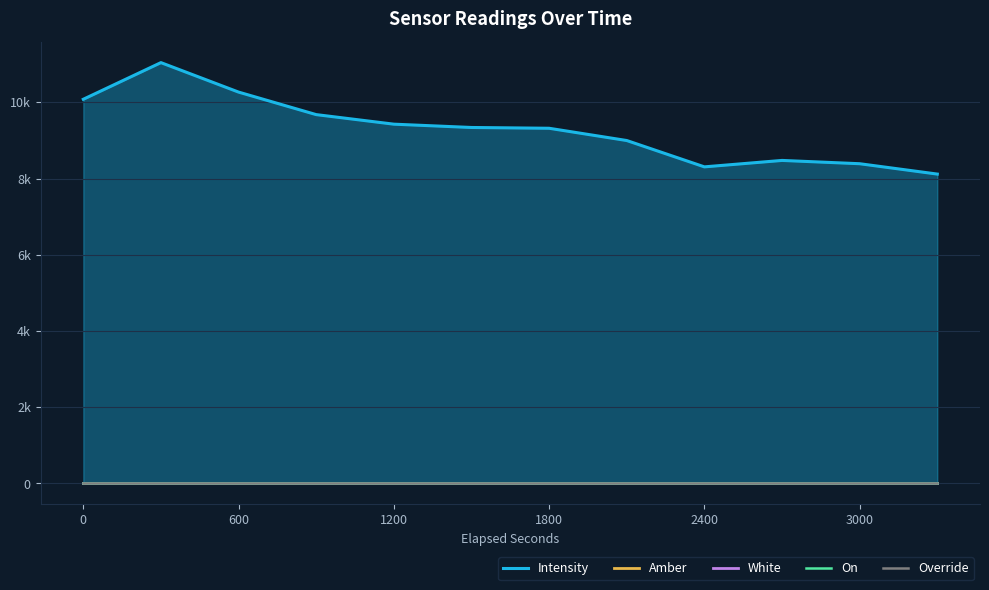

Between 600 and 11, which is larger?

600